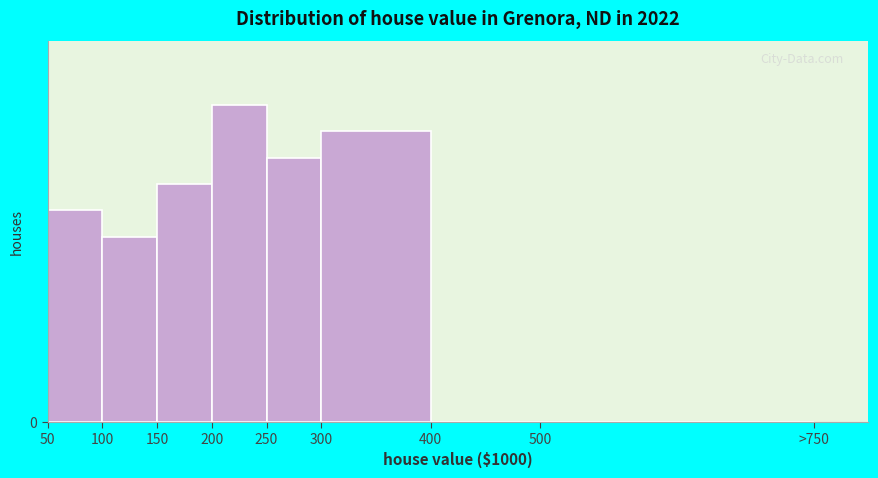

Are the bars horizontal?

No